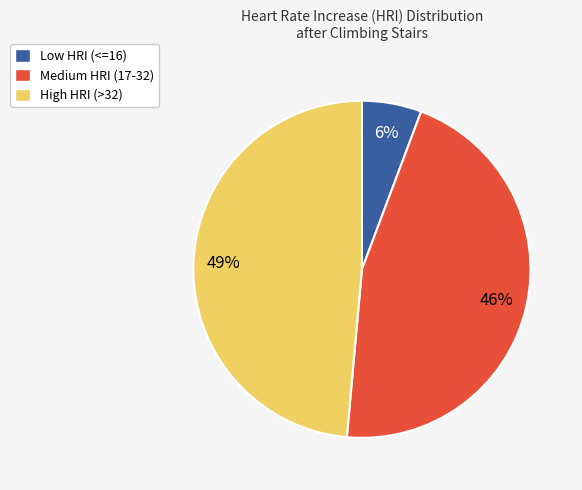

Rank the categories by value from highest to lowest.

High HRI (>32), Medium HRI (17-32), Low HRI (<=16)